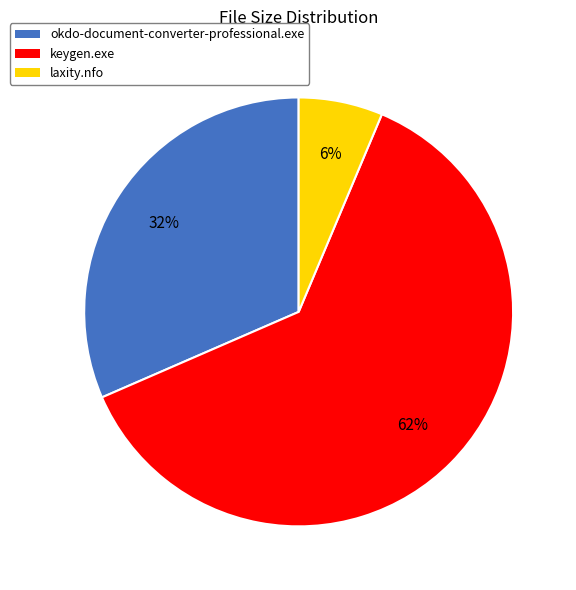

To the nearest percent, what is the difference between the largest and smallest slice percentages?

56%